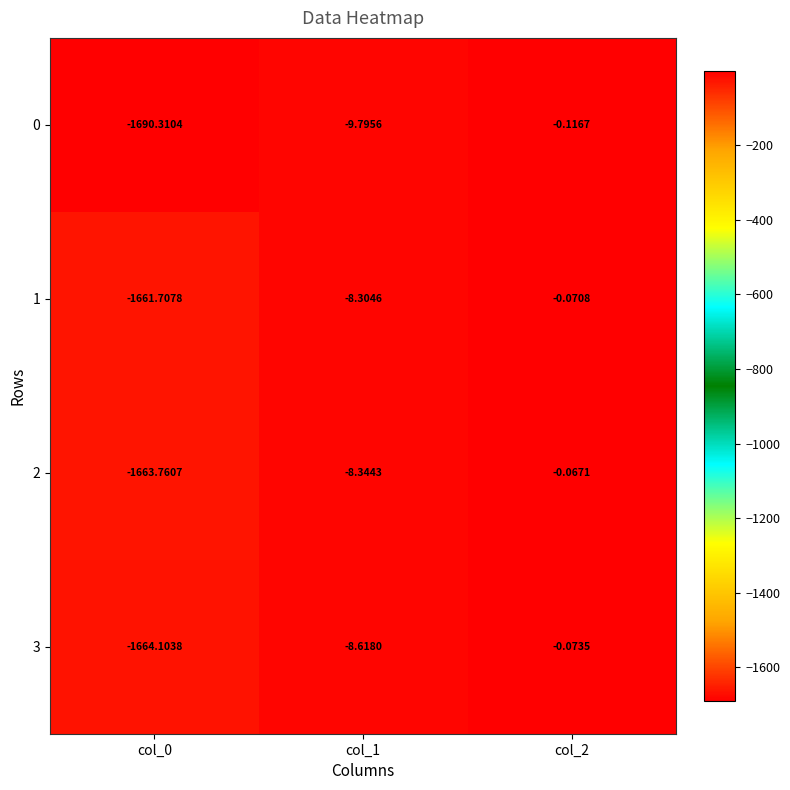

What is the total value across all series at col_2?

-0.3